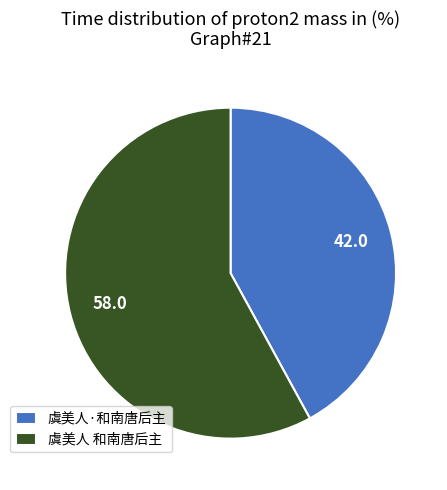

Is it true that 虞美人·和南唐后主 is 42% of the pie?

True